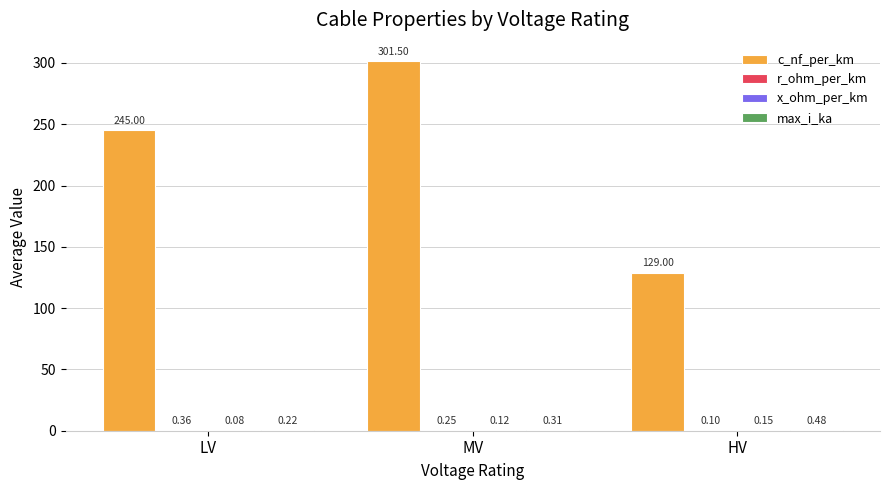

Which series has the widest spread of values?

c_nf_per_km